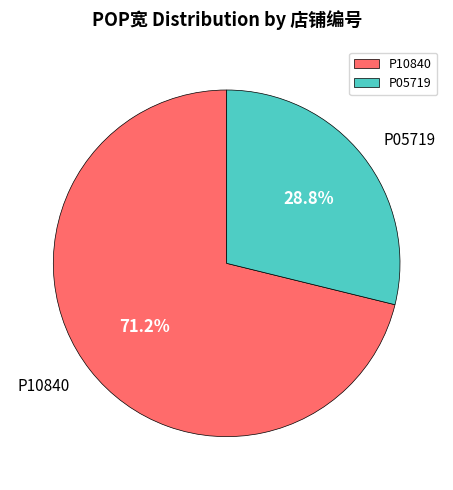

Combined, what portion of the pie is P10840 and P05719?

100.0%